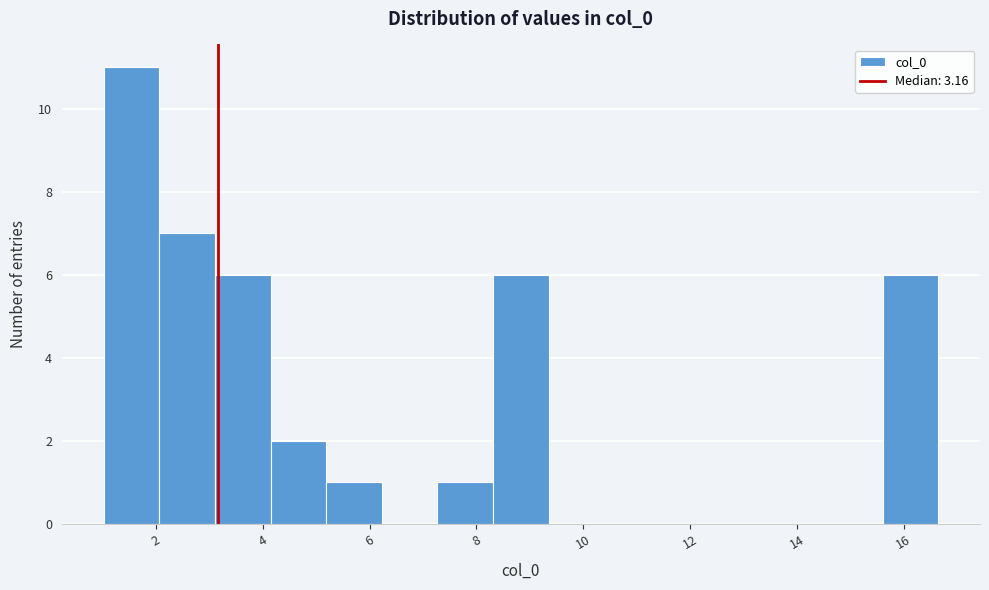

Over which range of the x-axis is the bar tallest?

1.0 to 2.0